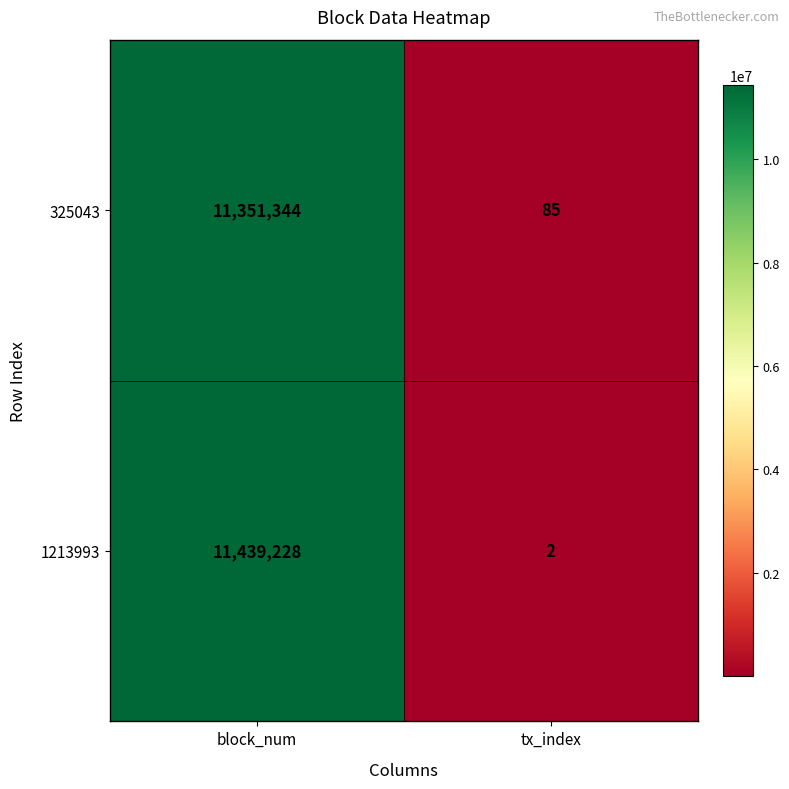

Reading left to right, what are all the values shown in this chart?

325043: block_num=11351344	tx_index=85
1213993: block_num=11439228	tx_index=2